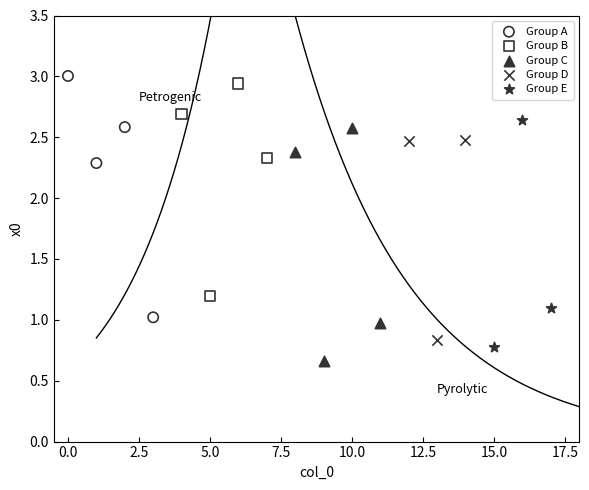

Which series contains the lowest Y value?

Group C